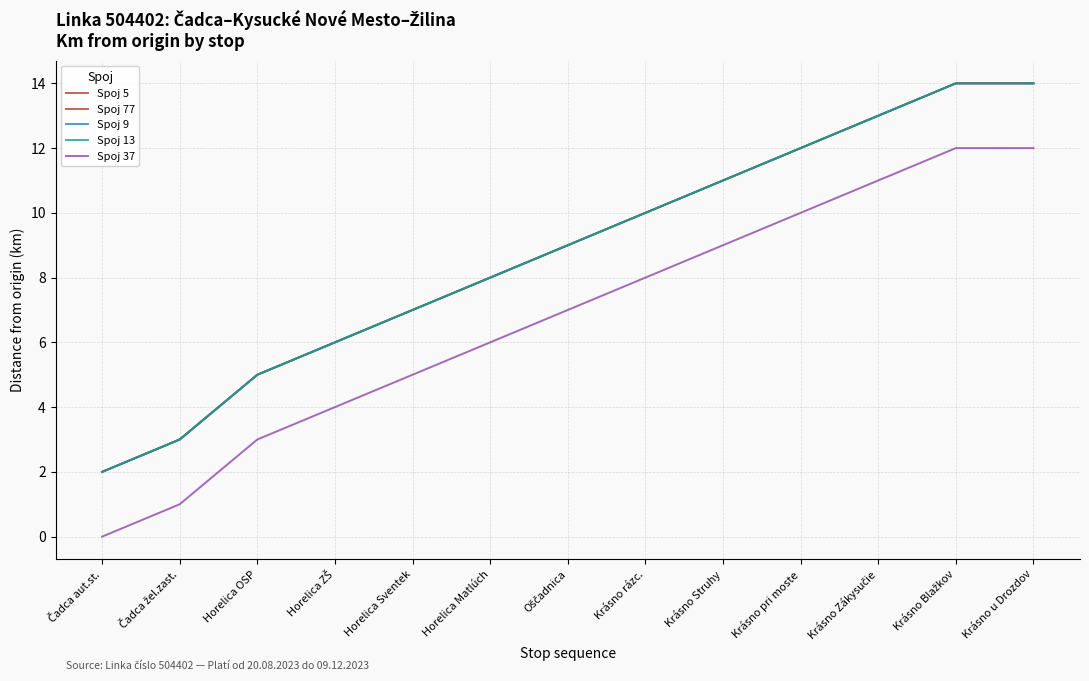

Is this an area chart (filled region under the line)?

No